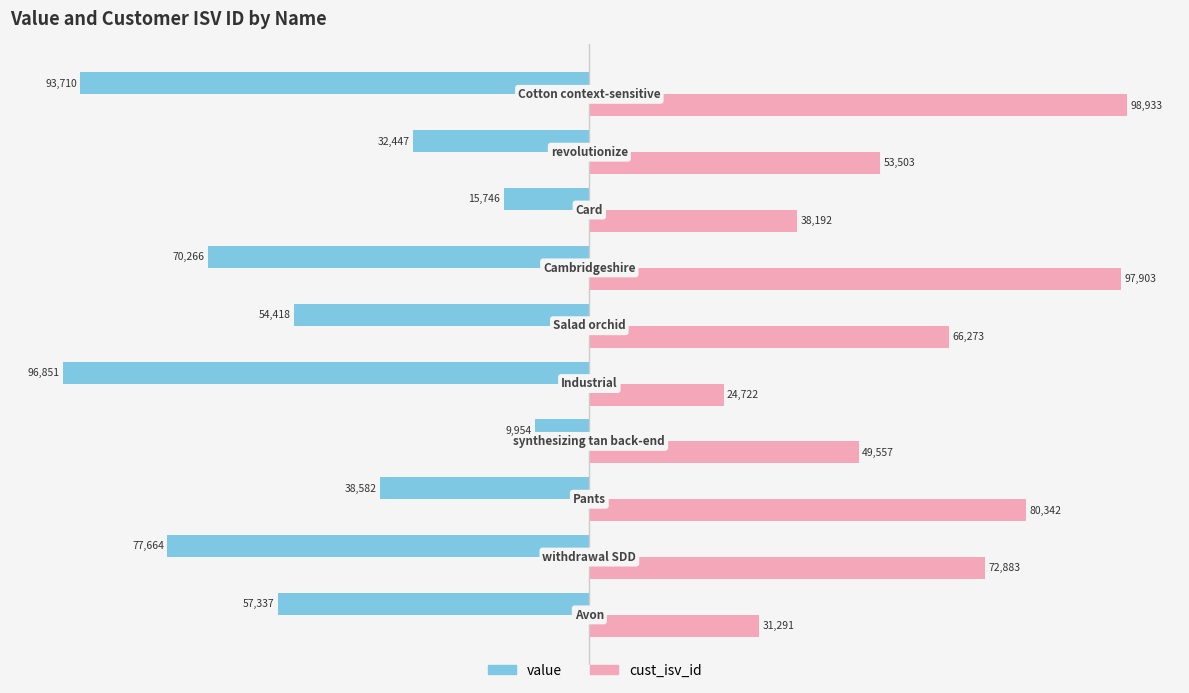

What are all the series names shown in the legend?

value, cust_isv_id